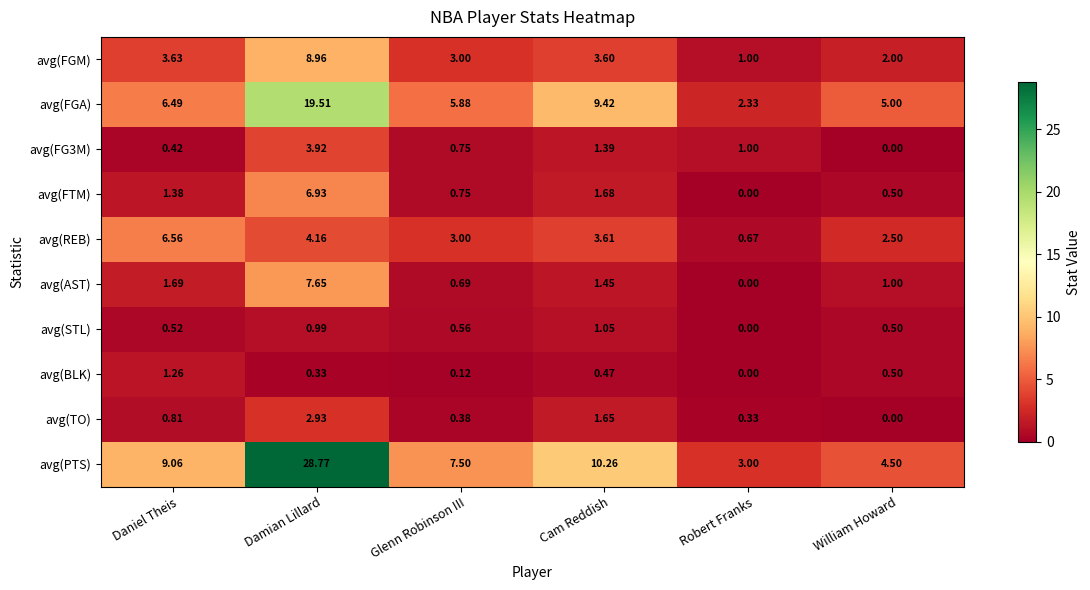

Between Damian Lillard and Glenn Robinson III, which series saw the biggest shift?

avg(PTS)